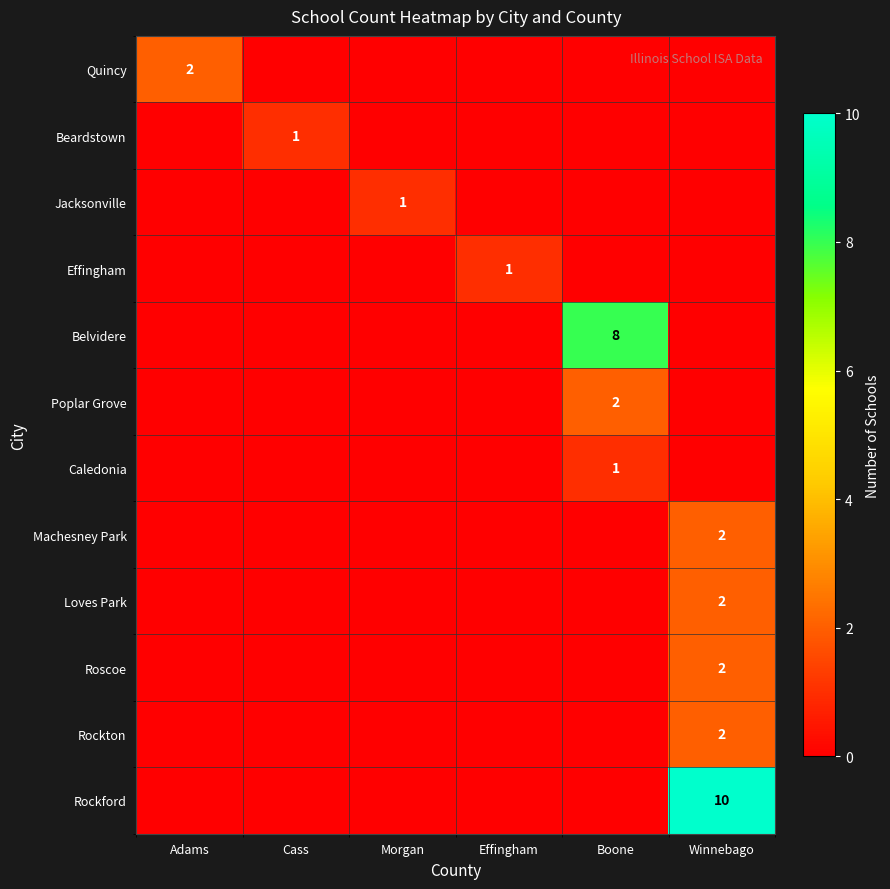

True or false: Belvidere has a value of 8 at Boone.

True